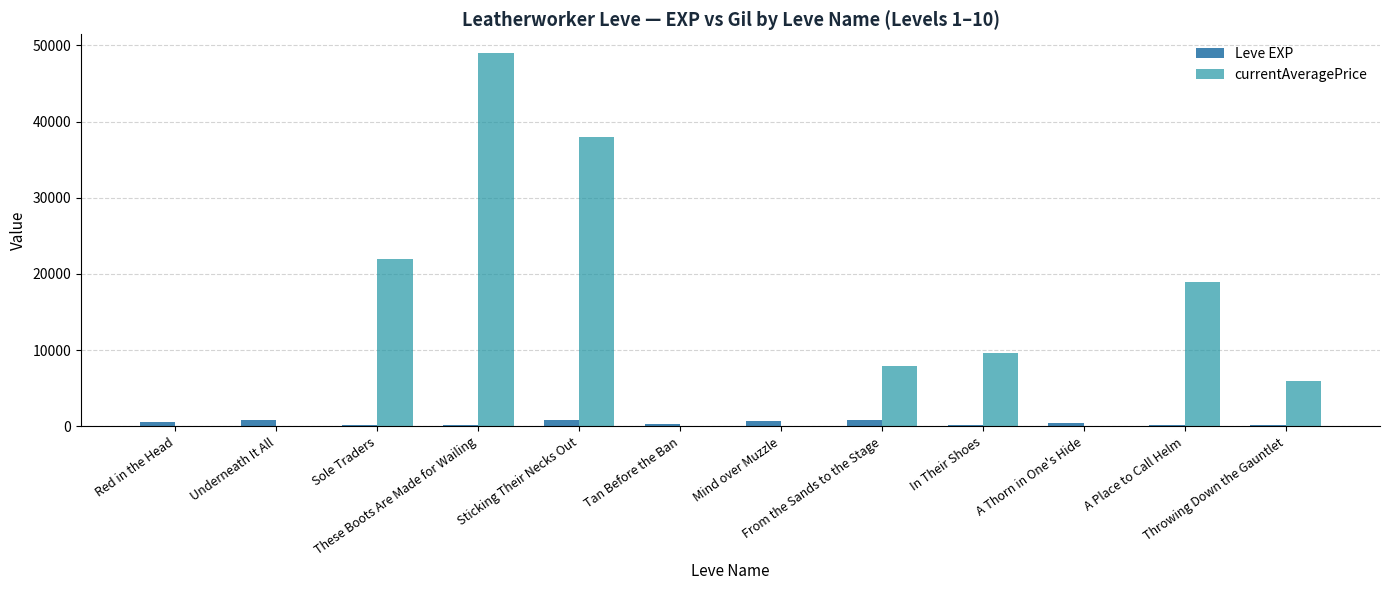

What is the sum of the currentAveragePrice values at These Boots Are Made for Wailing and Sticking Their Necks Out?

86999.0